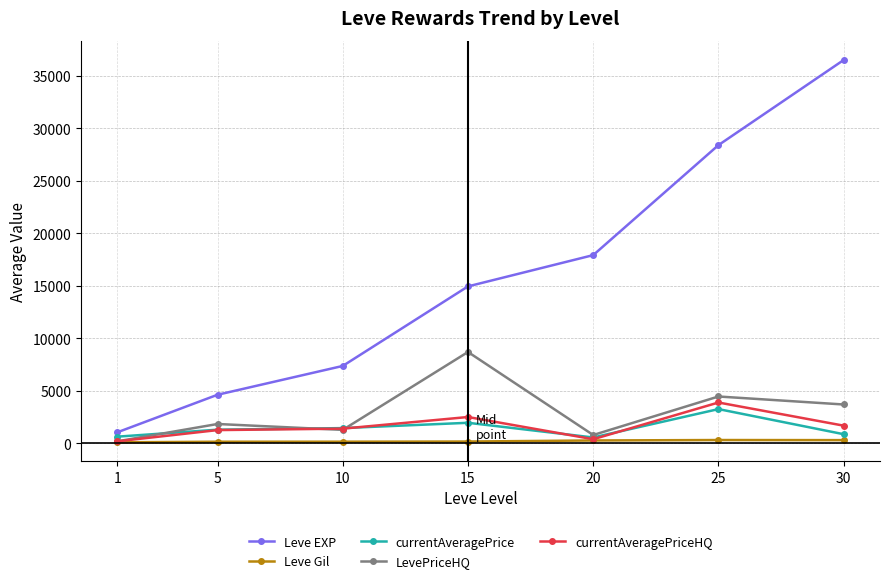

What is the value of the currentAveragePrice point at the 3rd from the left?

1464.9